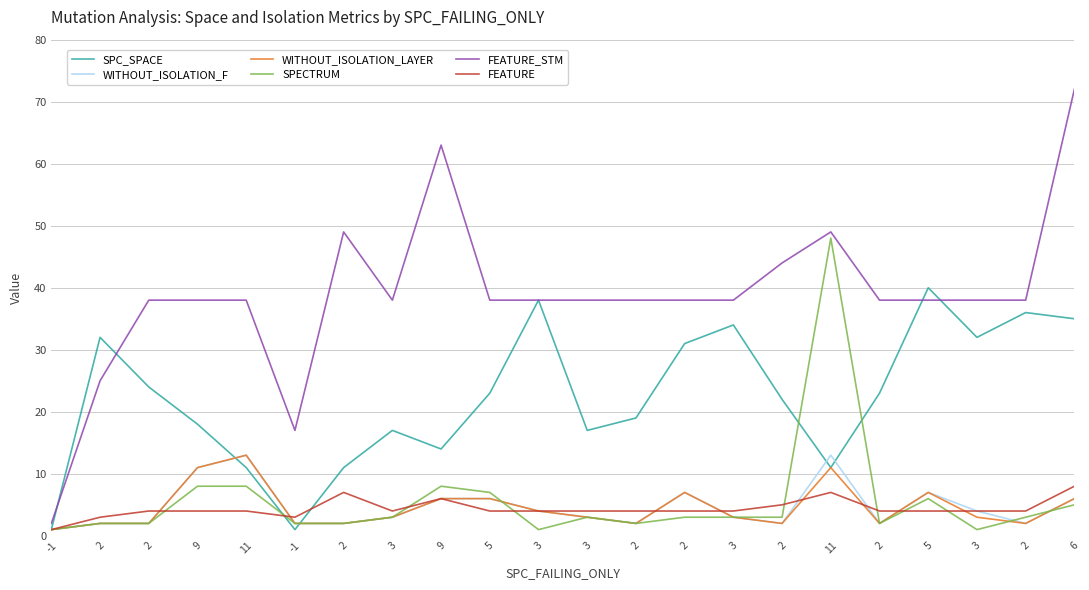

Reading left to right, list all the values displayed in this chart.

SPC_SPACE: 1	32	24	18	11	1	11	17	14	23	38	17	19	31	34	22	11	23	40	32	36	35
WITHOUT_ISOLATION_F: 1	2	2	11	13	2	2	3	6	6	4	3	2	7	3	2	13	2	7	4	2	6
WITHOUT_ISOLATION_LAYER: 1	2	2	11	13	2	2	3	6	6	4	3	2	7	3	2	11	2	7	3	2	6
SPECTRUM: 1	2	2	8	8	2	2	3	8	7	1	3	2	3	3	3	48	2	6	1	3	5
FEATURE_STM: 2	25	38	38	38	17	49	38	63	38	38	38	38	38	38	44	49	38	38	38	38	72
FEATURE: 1	3	4	4	4	3	7	4	6	4	4	4	4	4	4	5	7	4	4	4	4	8